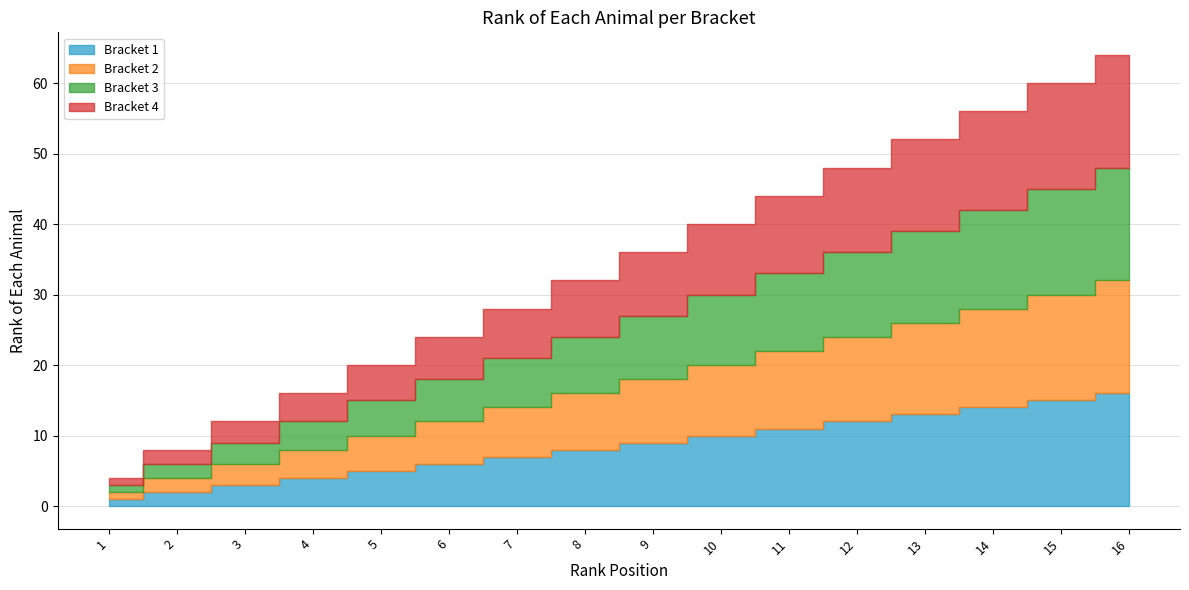

Which series has the largest total across all categories?

Bracket 1